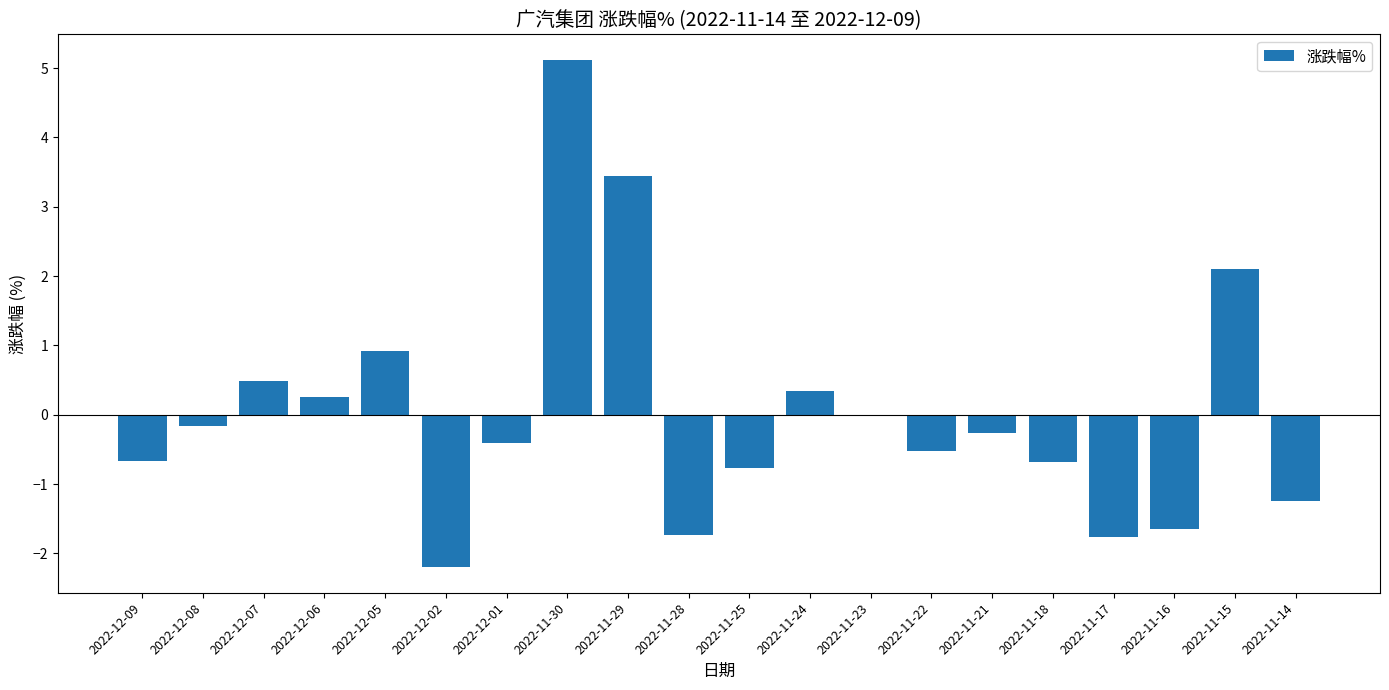

At which category does the chart reach its peak across all series?

2022-11-30